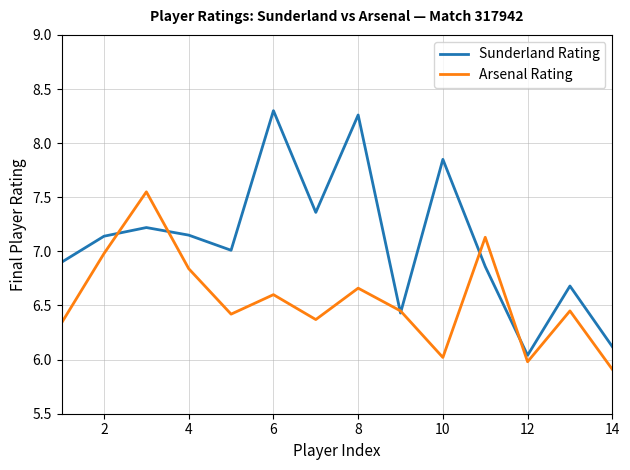

Rank the series by their average value, from lowest to highest.

Arsenal Rating, Sunderland Rating